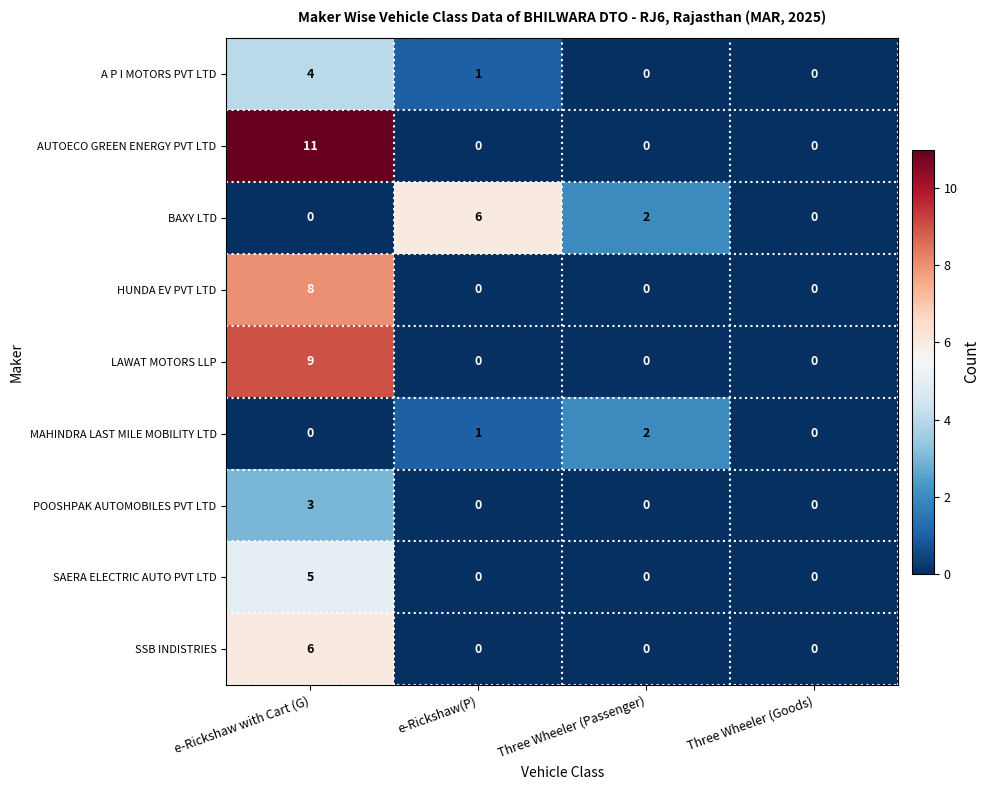

How many data points does each series have?

4